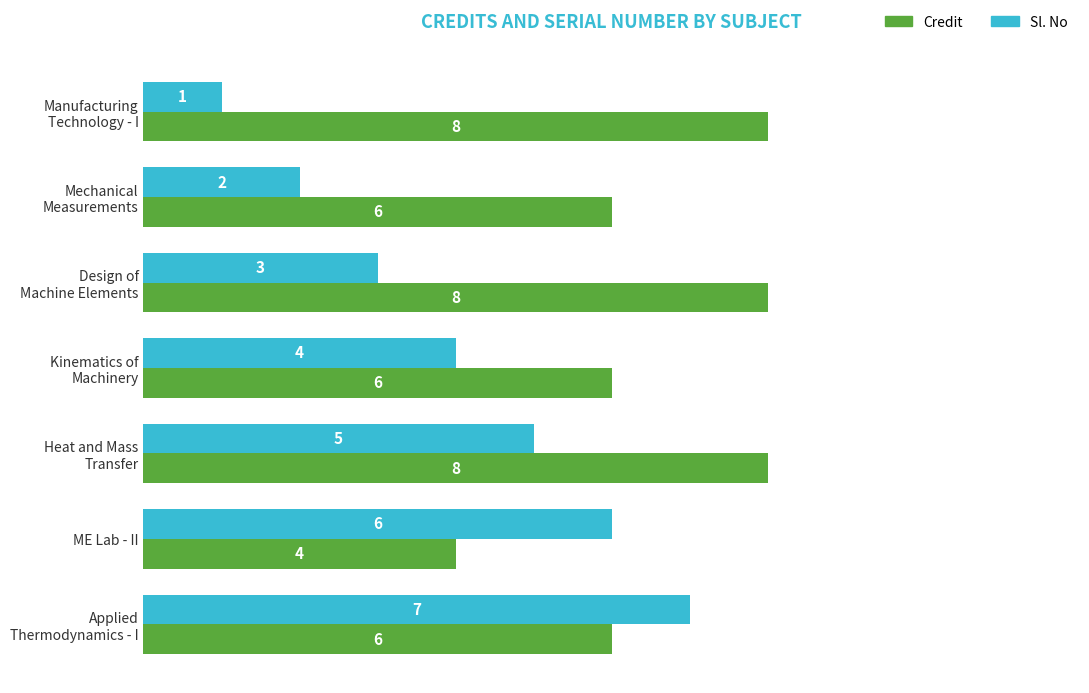

How many categories are shown in the chart?

7